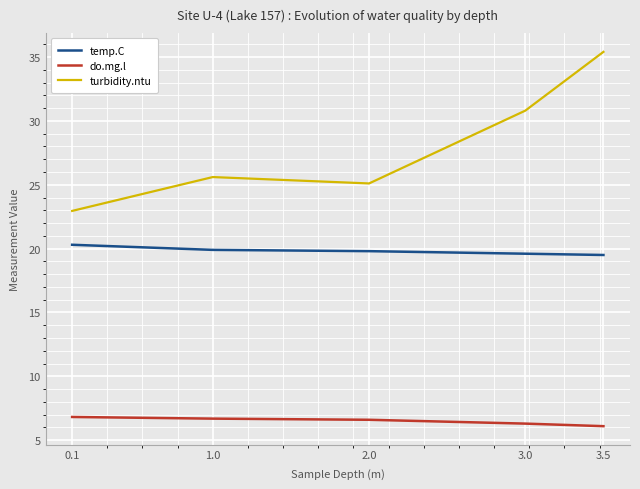

What is the sum of all do.mg.l values?

32.5